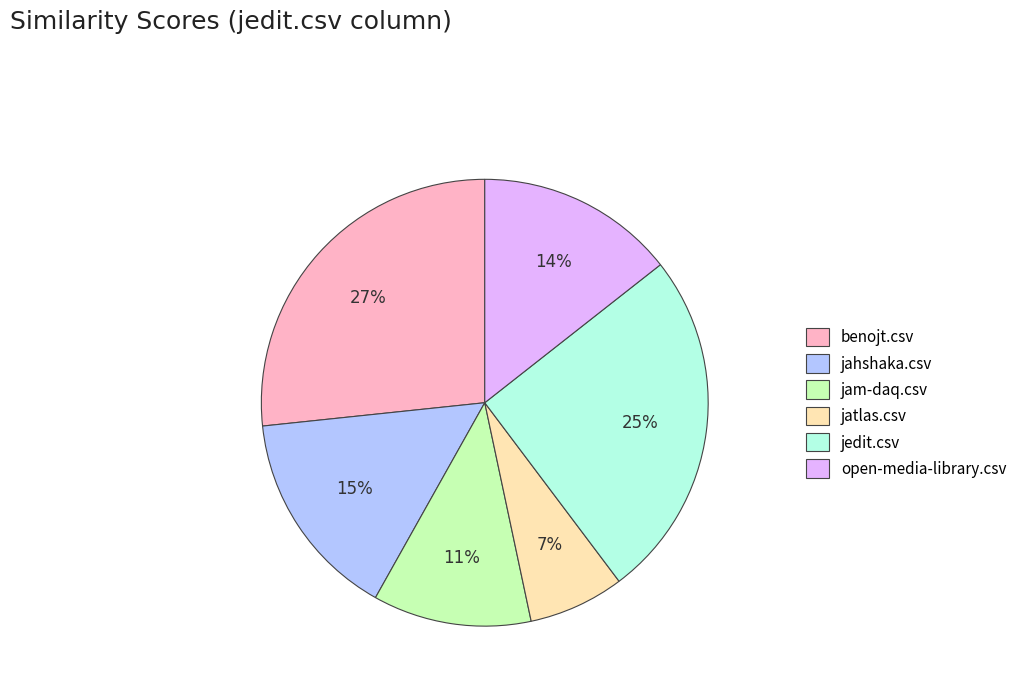

How many slices are in this pie chart?

6